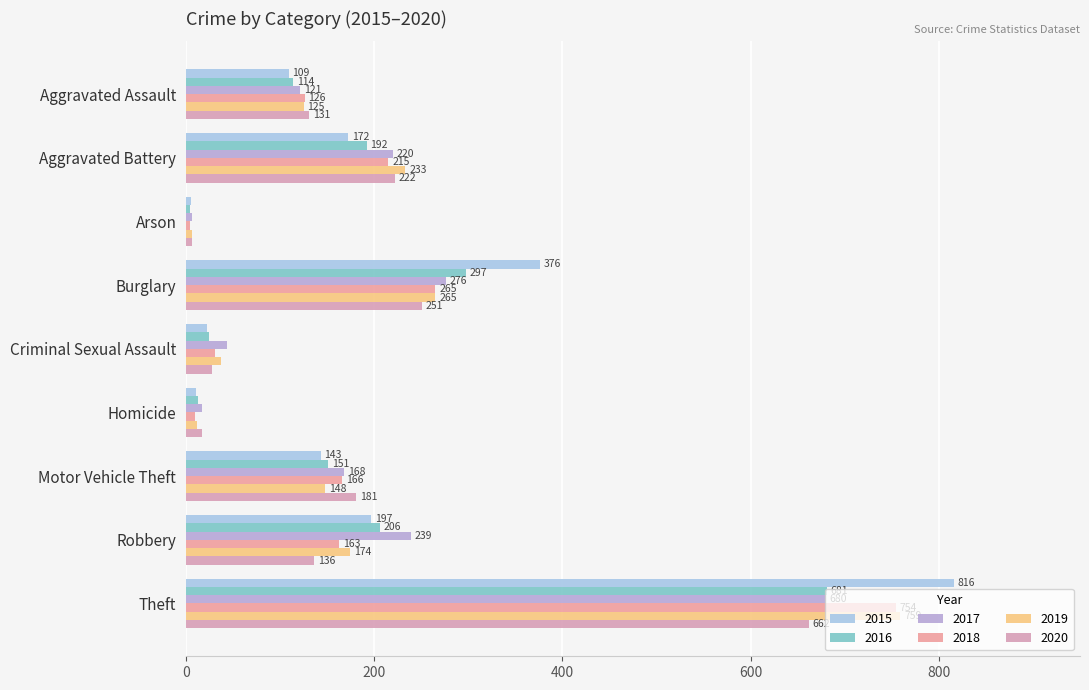

Count the number of data series in this chart.

6